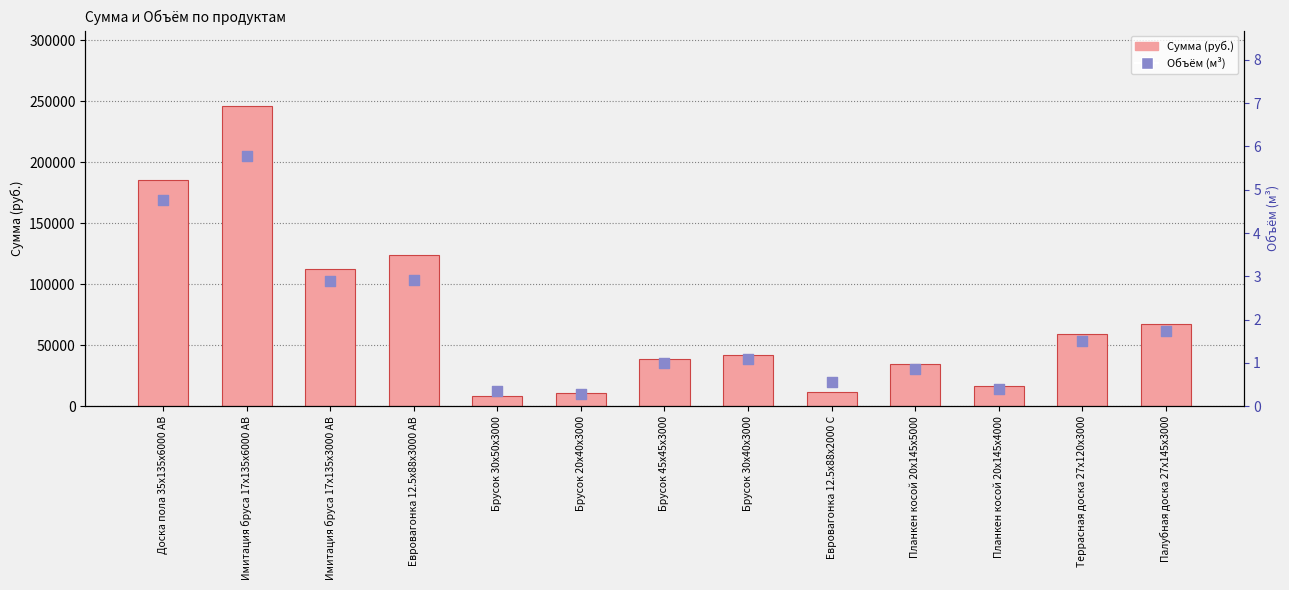

Which series has the widest spread of Y values?

Сумма